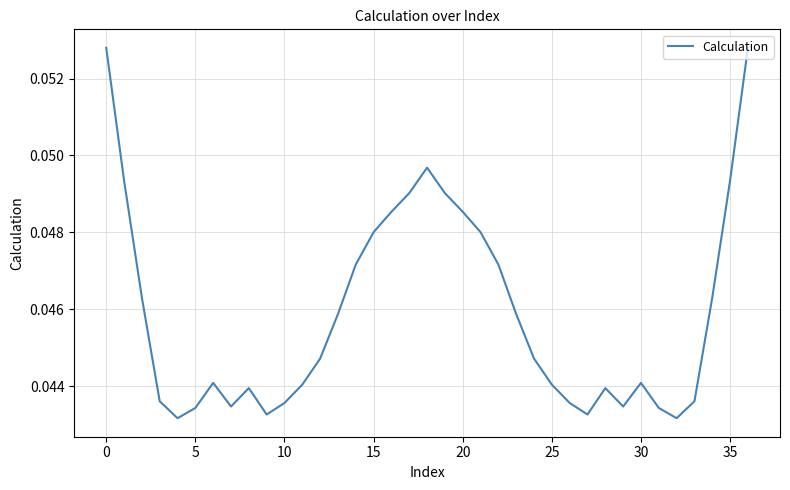

How many lines are shown in the chart?

1